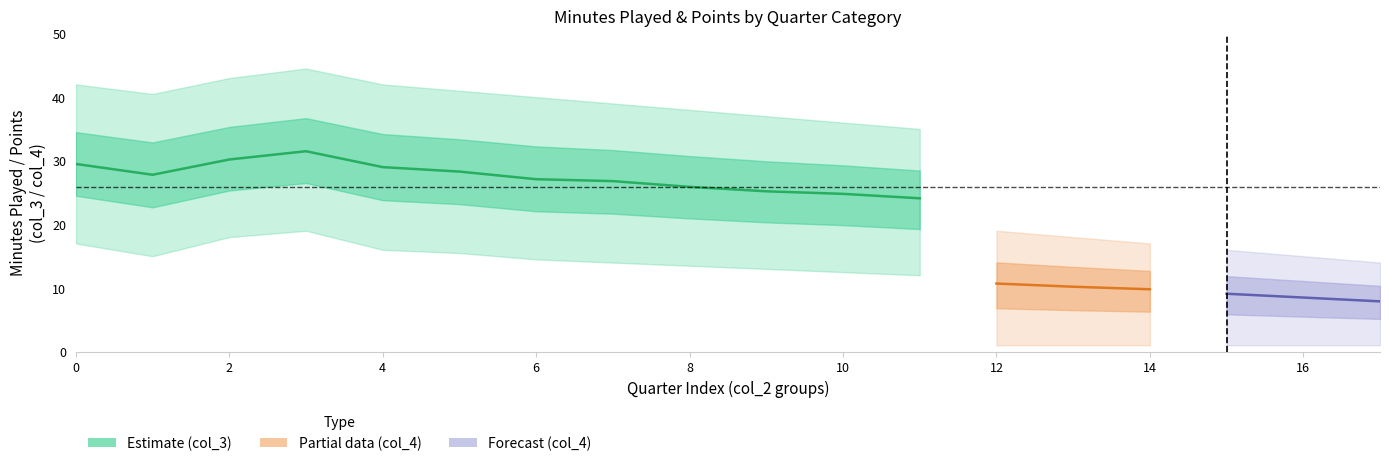

True or false: col_3_upper has a value of 42.0 at 0.

True